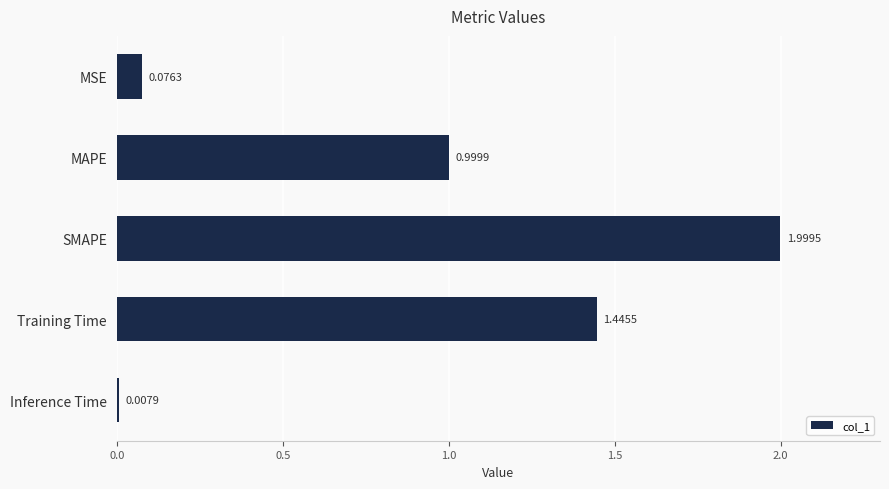

List the labels in order of value, largest first.

SMAPE, Training Time, MAPE, MSE, Inference Time